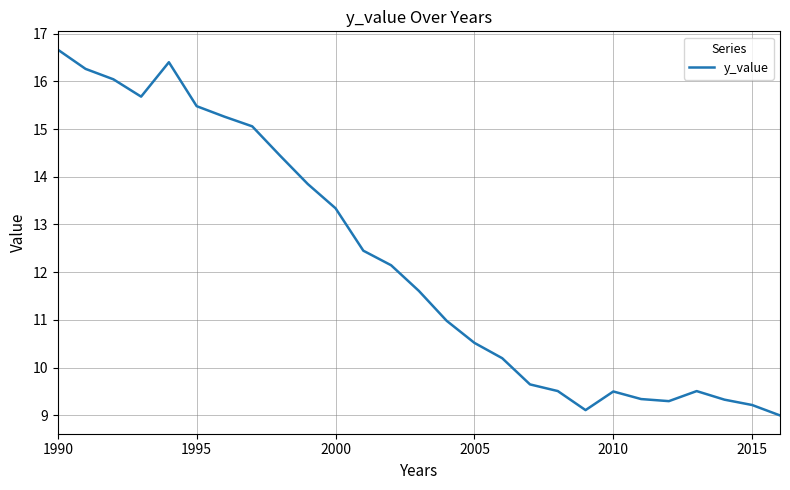

What is the smallest value displayed?

9.0